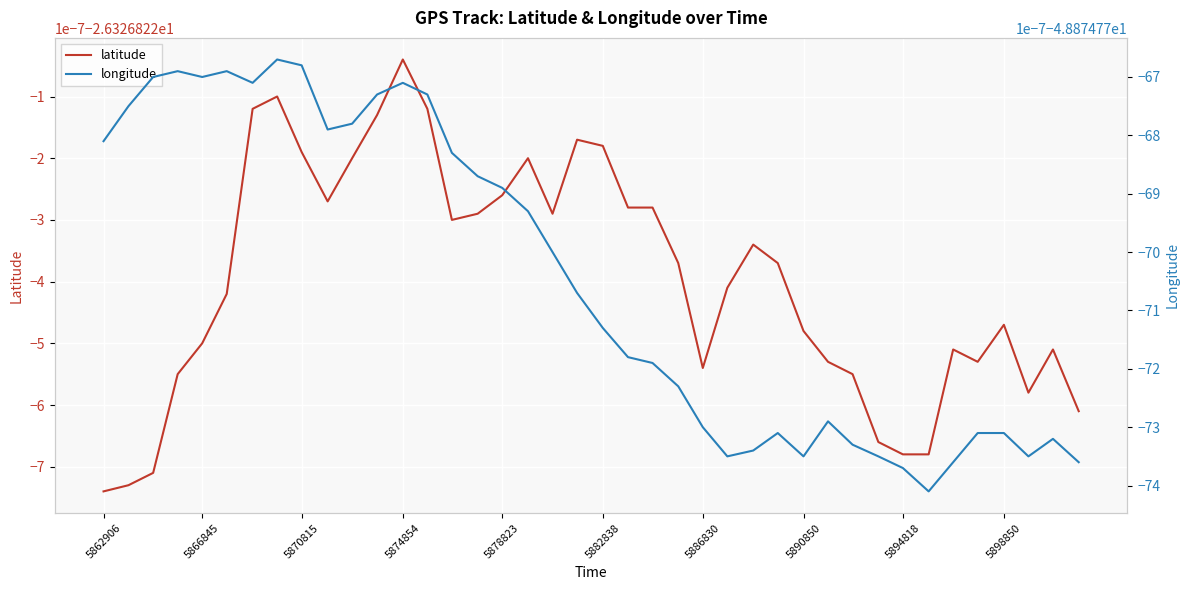

In longitude, how many points are higher than both neighbors (excluding endpoints)?

7